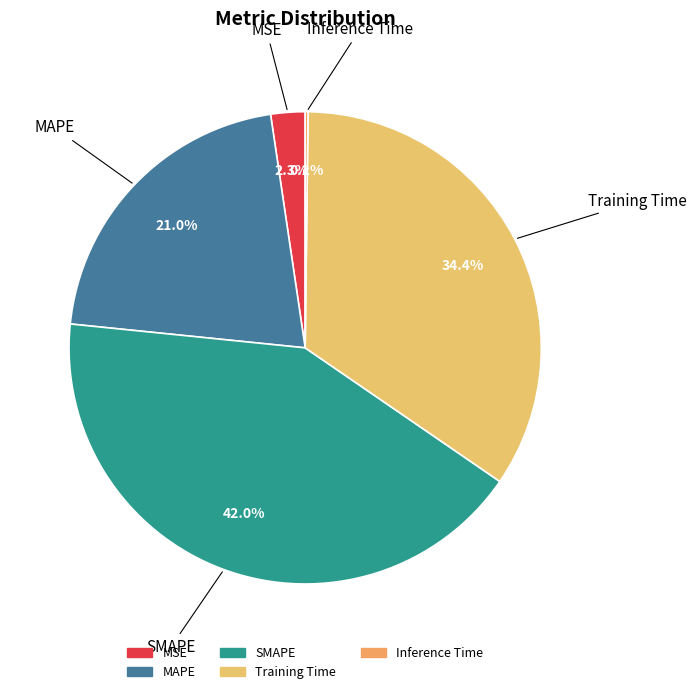

To the nearest percent, what percentage of the pie is SMAPE?

42%